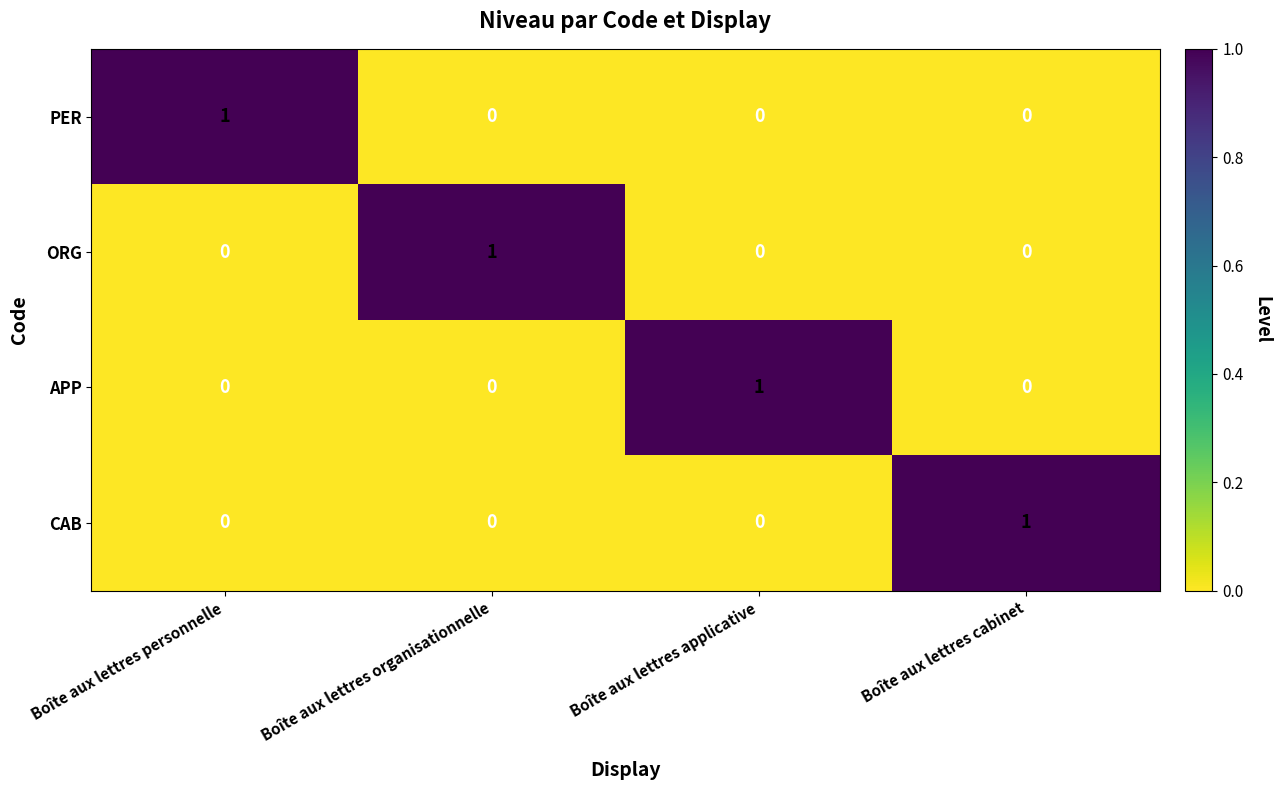

Which category has the highest value in the PER series?

Boîte aux lettres personnelle